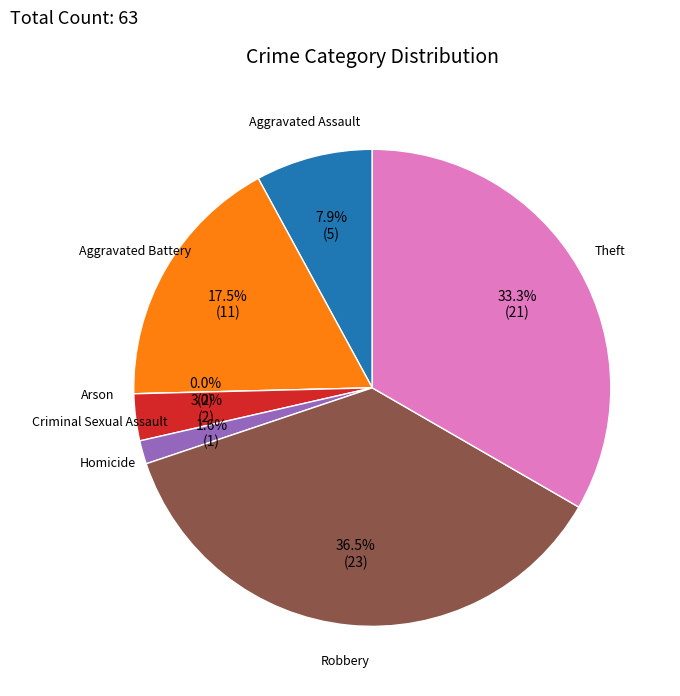

To the nearest percent, what is the difference between the Robbery and Aggravated Assault slice percentages?

29%